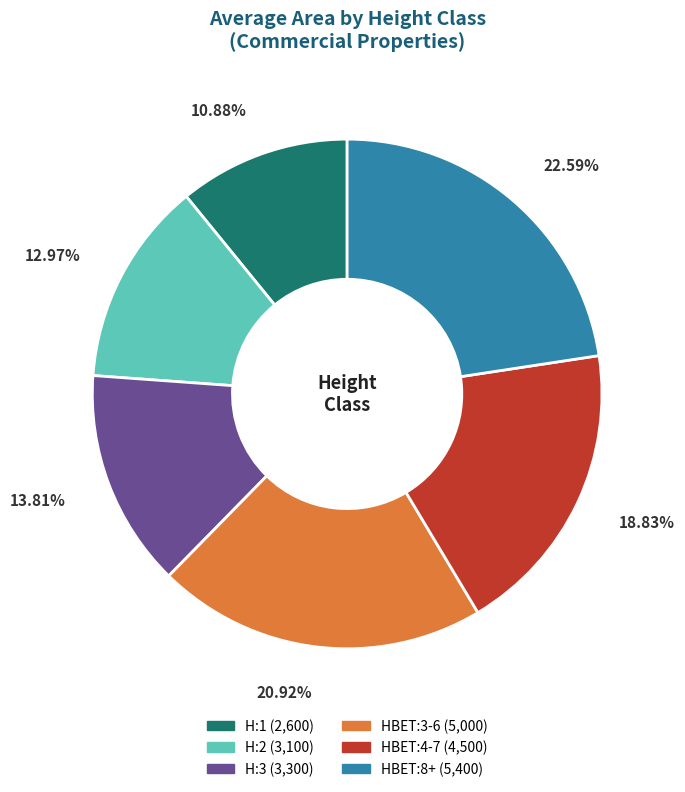

Rank the categories by value from lowest to highest.

H:1, H:2, H:3, HBET:4-7, HBET:3-6, HBET:8+